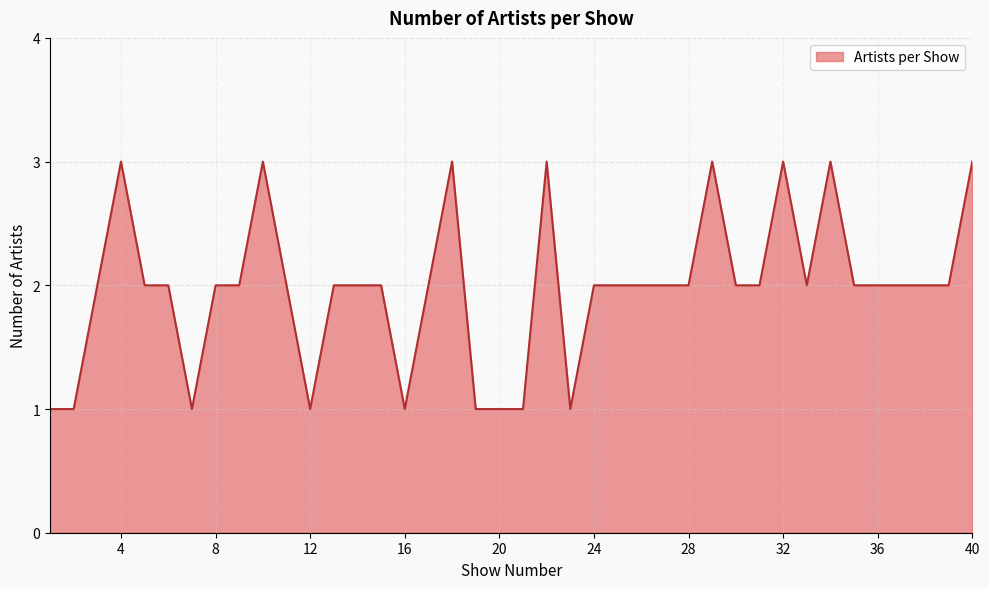

What is the smallest value displayed?

1